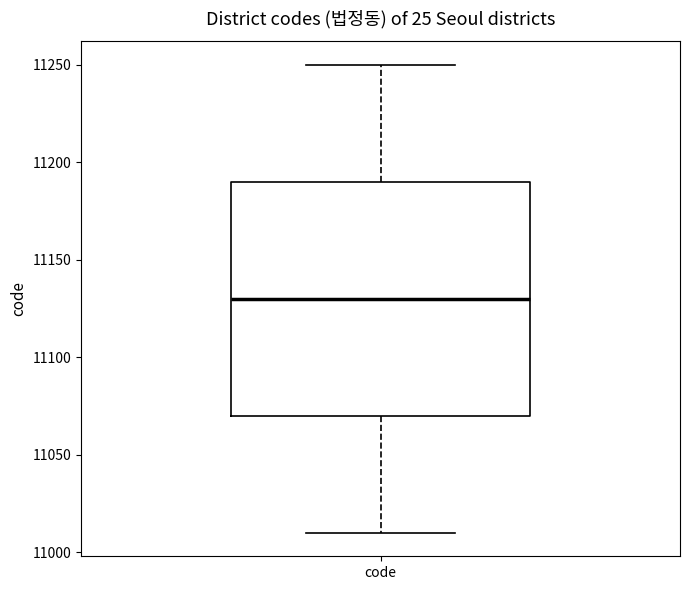

Where is the lower edge of the box for code on the y-axis? The values are not printed on the chart, so give them approximately, as read against the axis.

11070